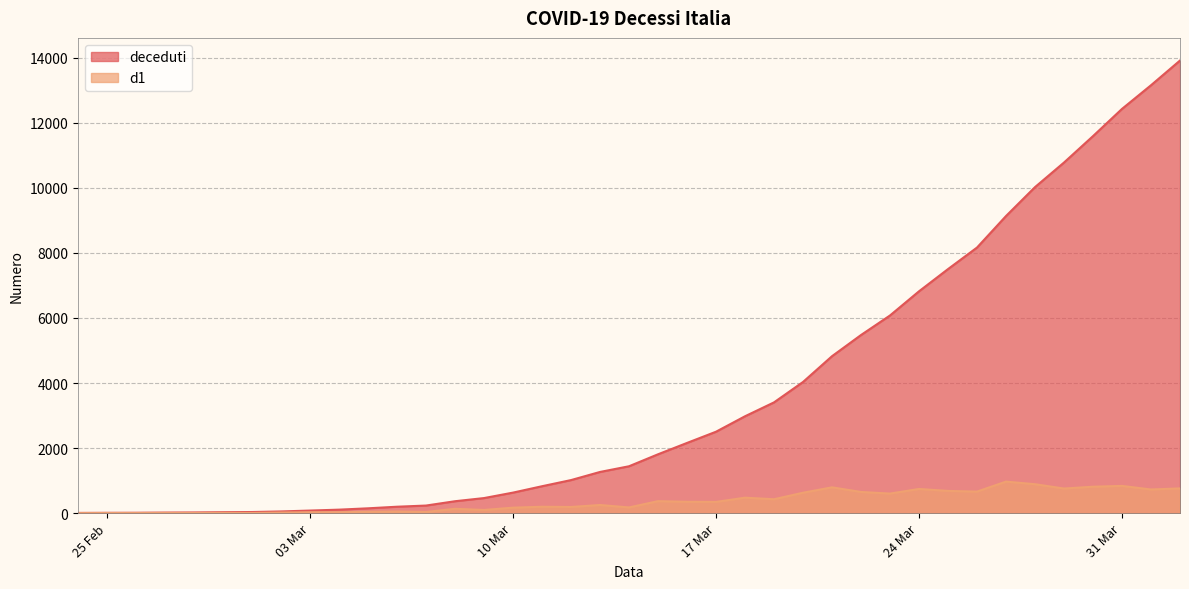

At which category does d1 reach its first local valley?

2020-02-26